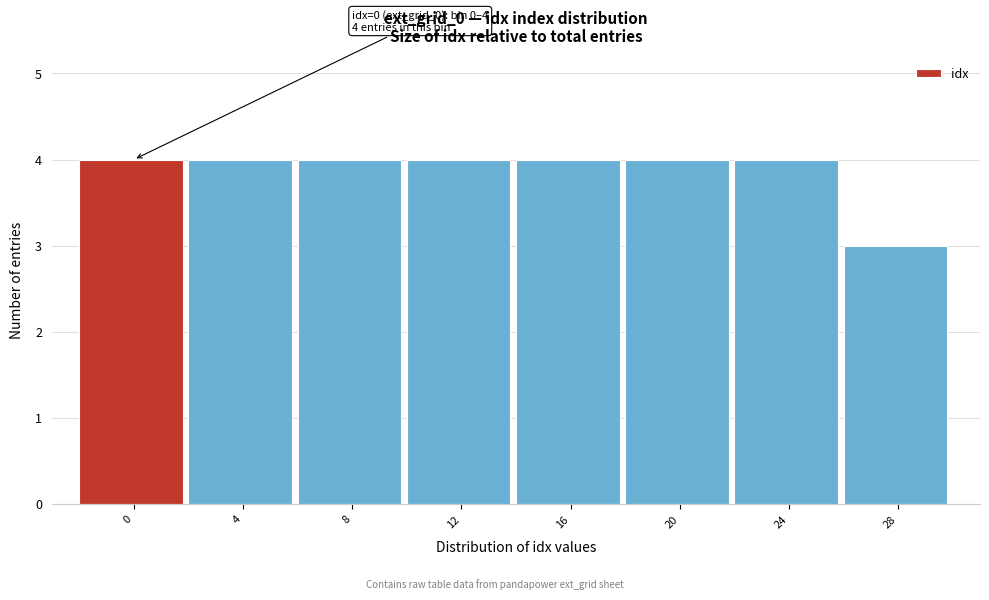

Reading left to right, list all the values displayed in this chart.

4	4	4	4	4	4	4	3